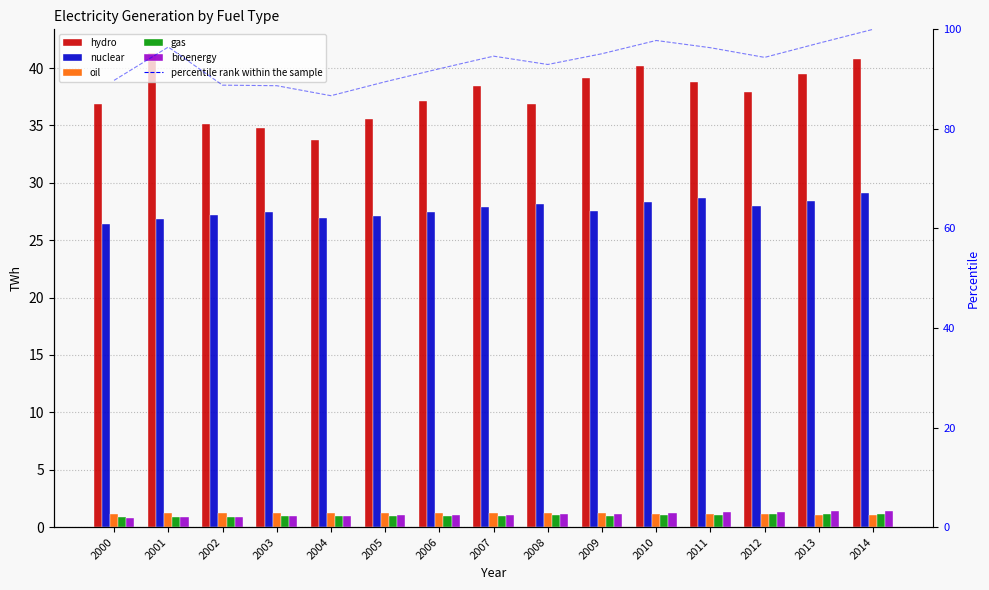

Where does the nuclear series first go above 27?

2002